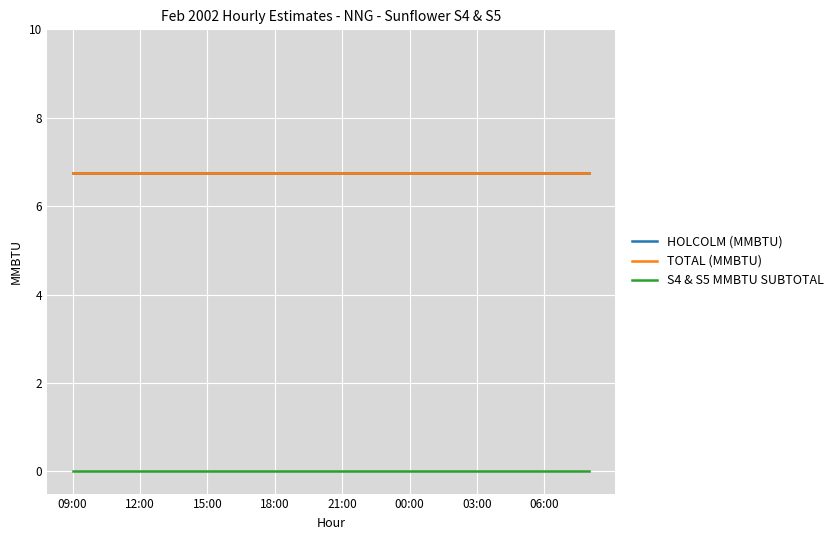

Reading right to left, extract all data points from this chart.

HOLCOLM (MMBTU): 6.8	6.8	6.8	6.8	6.8	6.8	6.8	6.8	6.8	6.8	6.8	6.8	6.8	6.8	6.8	6.8	6.8	6.8	6.8	6.8	6.8	6.8	6.8	6.8
TOTAL (MMBTU): 6.8	6.8	6.8	6.8	6.8	6.8	6.8	6.8	6.8	6.8	6.8	6.8	6.8	6.8	6.8	6.8	6.8	6.8	6.8	6.8	6.8	6.8	6.8	6.8
S4 & S5 MMBTU SUBTOTAL: 0.0	0.0	0.0	0.0	0.0	0.0	0.0	0.0	0.0	0.0	0.0	0.0	0.0	0.0	0.0	0.0	0.0	0.0	0.0	0.0	0.0	0.0	0.0	0.0